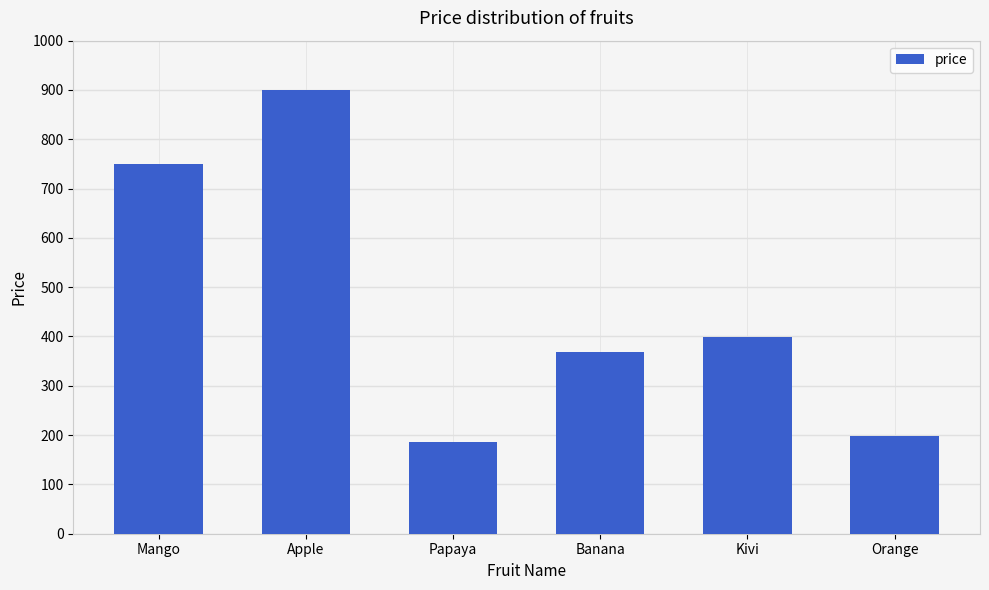

The value at Banana is 369. True or false?

True